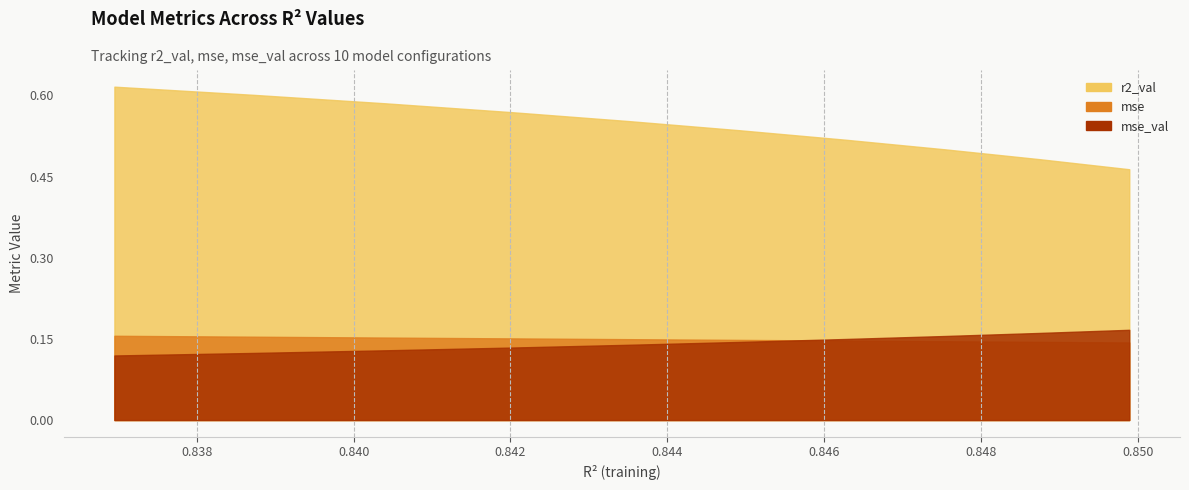

What is the value of the r2_val point at the 6th from the left?

0.5